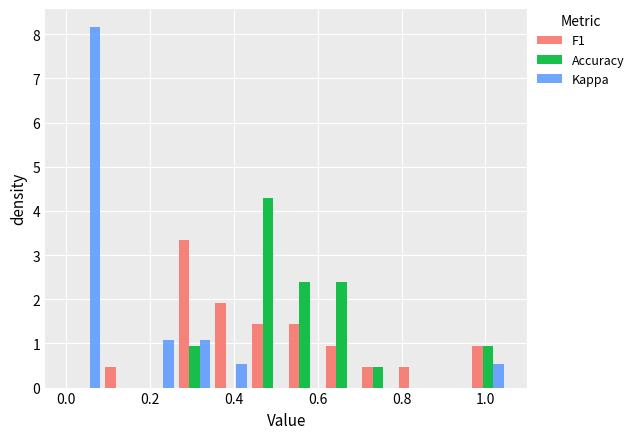

In the Kappa series, which range on the x-axis has the tallest bar?

0.00 to 0.08